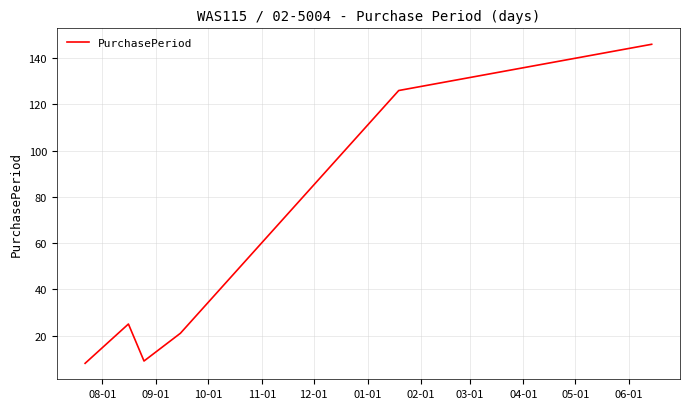

What is the minimum value shown in the chart?

8